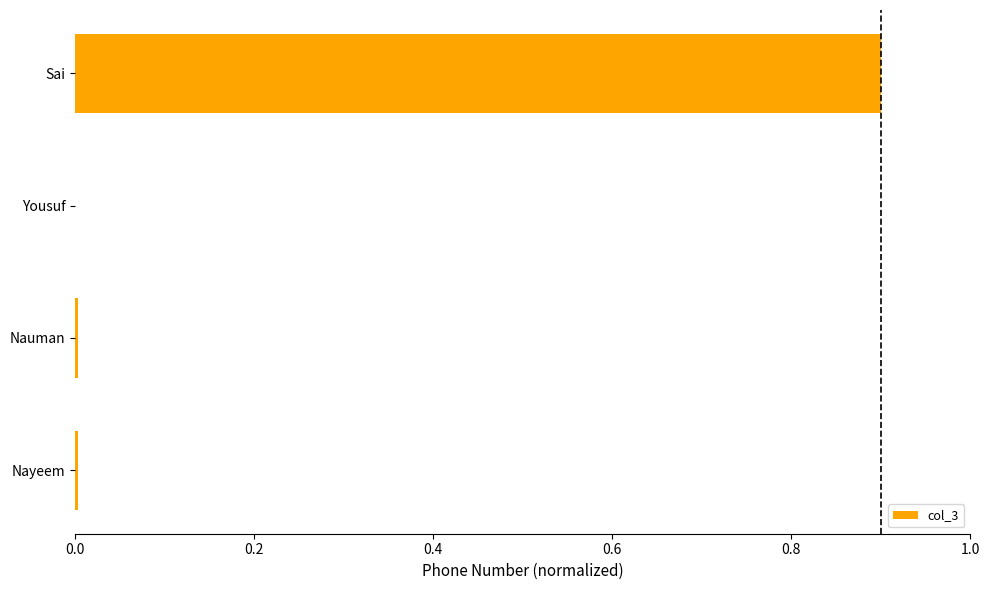

Which label corresponds to the largest value in the chart?

Sai